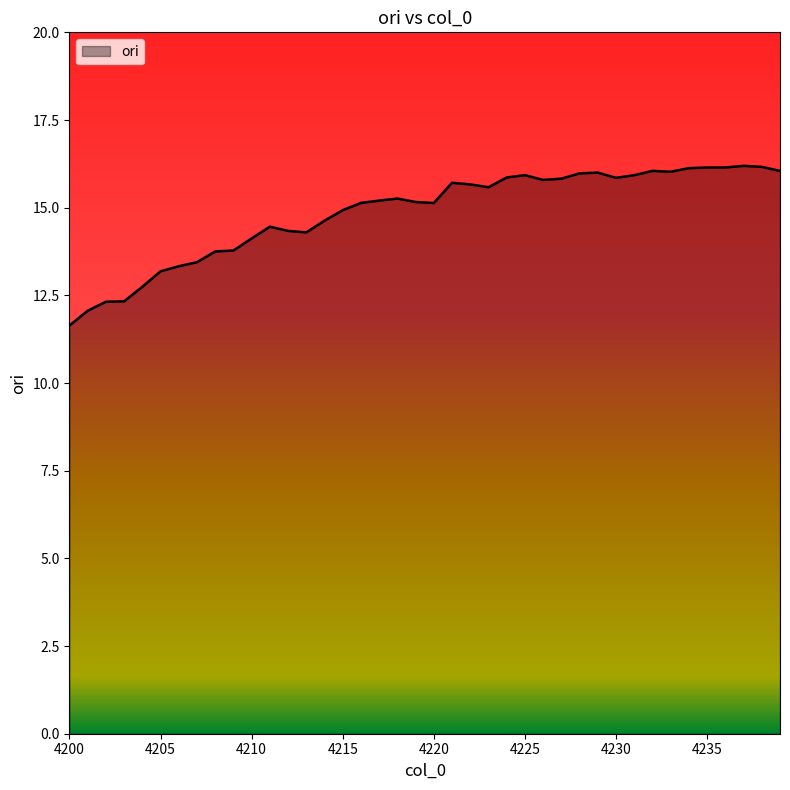

What is the difference between the maximum and minimum values?

4.6